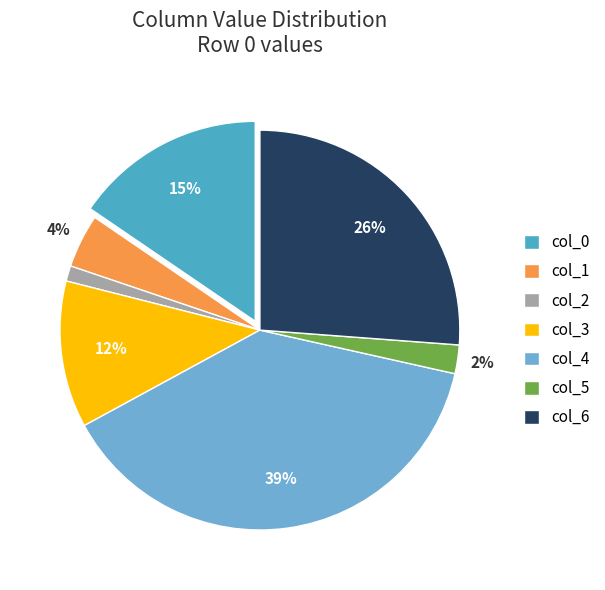

Is col_1 the majority of the pie?

No